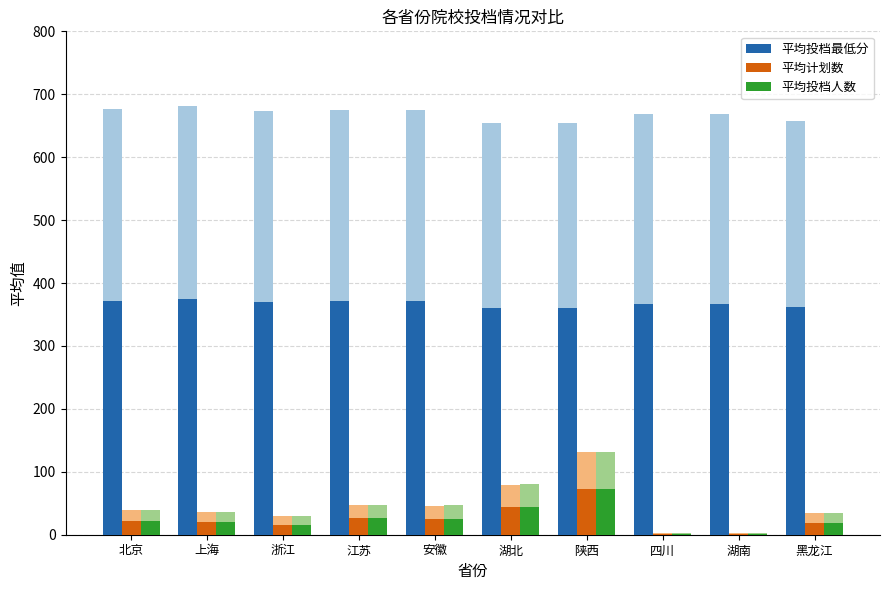

Which series changed the most between 上海 and 江苏?

平均计划数